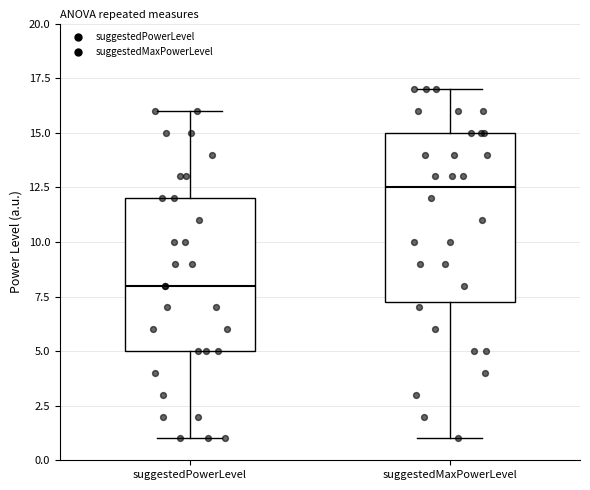

Which box's median line is the highest?

suggestedMaxPowerLevel